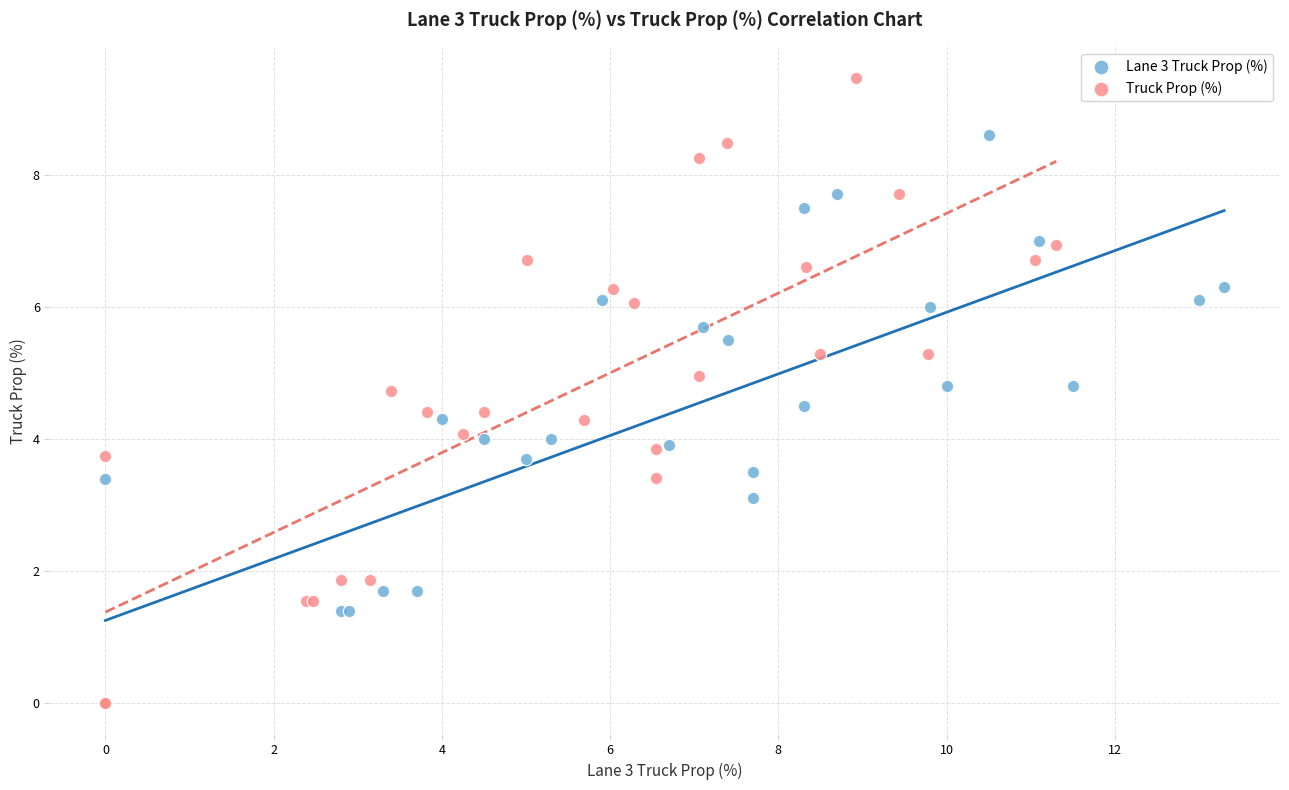

Which series has the largest Y range (max minus min)?

Truck Prop (%)